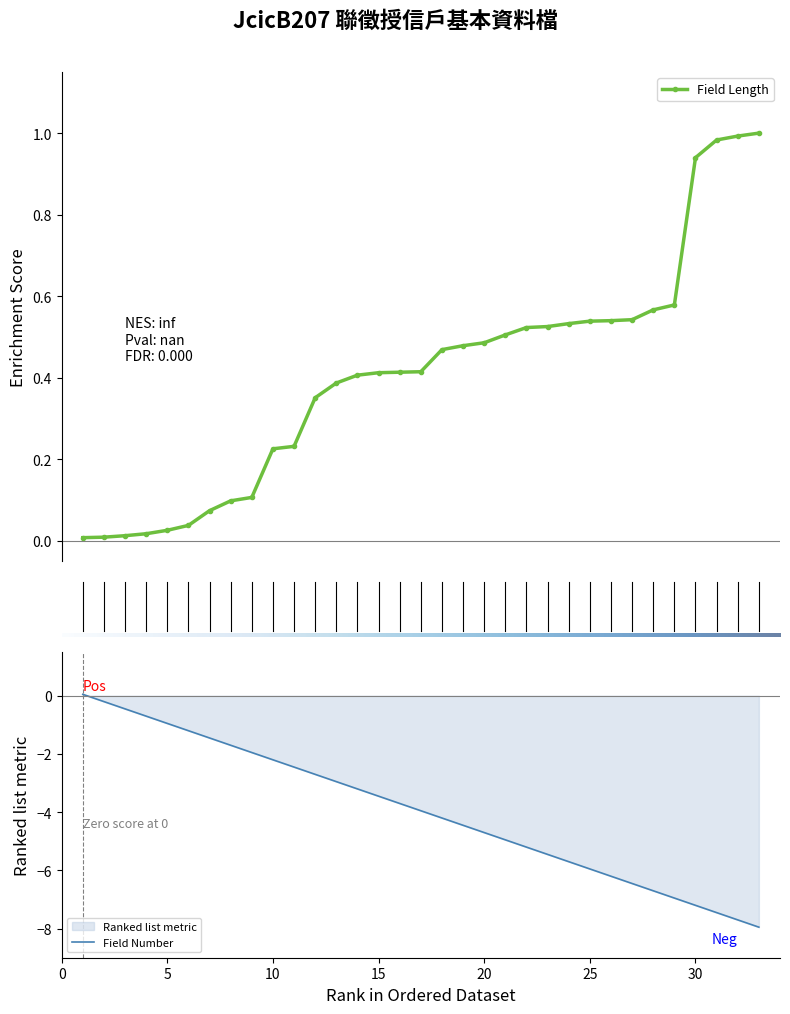

Rank the categories by value from lowest to highest.

CreateEmpNo, CreateDate, Filler30, FullCustName, PreTaxNo, PassportNo, NationalityCode, Sex, IncomeDataDate, IncomeOfYearly, JobTenure, JobTitle, CurrCompTel, JobCode, CurrCompId, CurrCompName, OwnedHome, EduCode, Filler14, Mobile, Tel, CurrAddr, CurrZip, RegAddr, Birthday, EName, CustName, CustId, DataDate, Filler3, BankItem, TranCode, DataYM